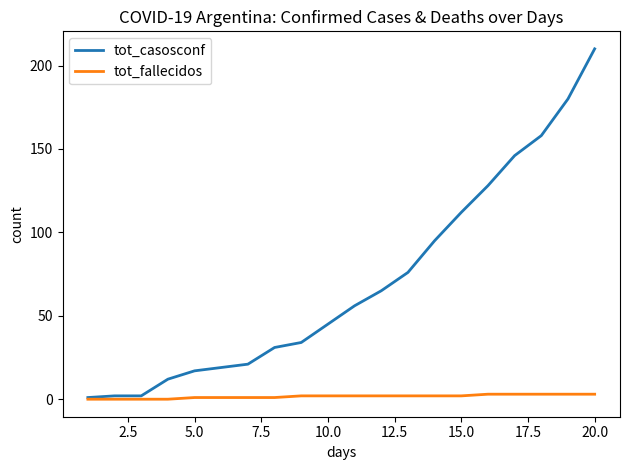

Count the tot_fallecidos values in the range 1 to 3.

16